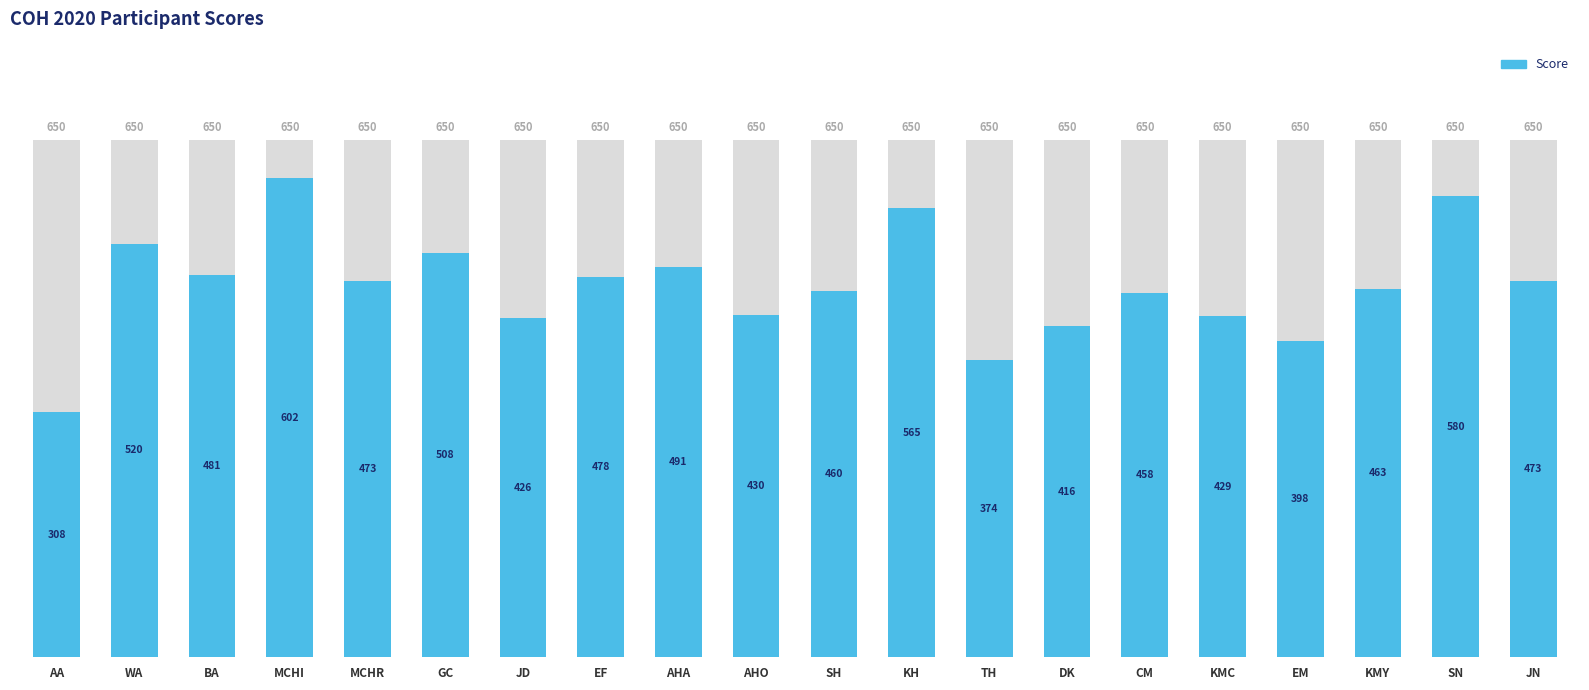

Which category has the lowest value across all series?

AA